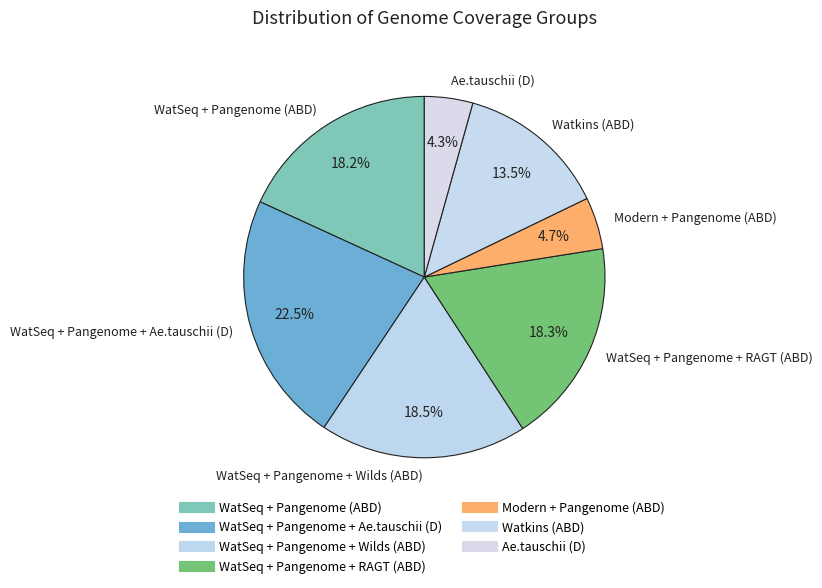

Combined, do WatSeq + Pangenome + Wilds (ABD) and WatSeq + Pangenome (ABD) account for over 50%?

No